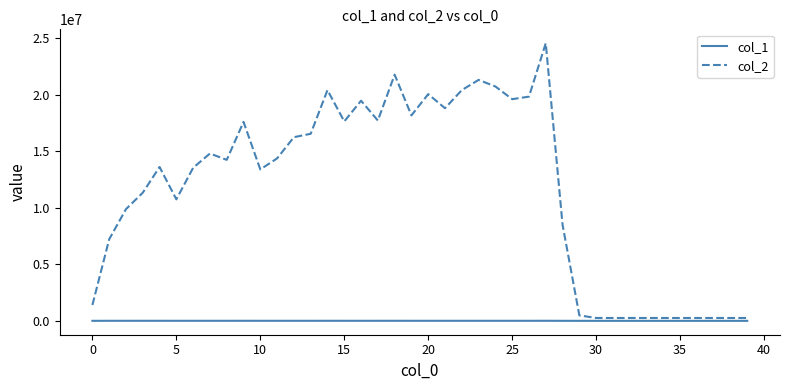

Which series has the widest spread of values?

col_2